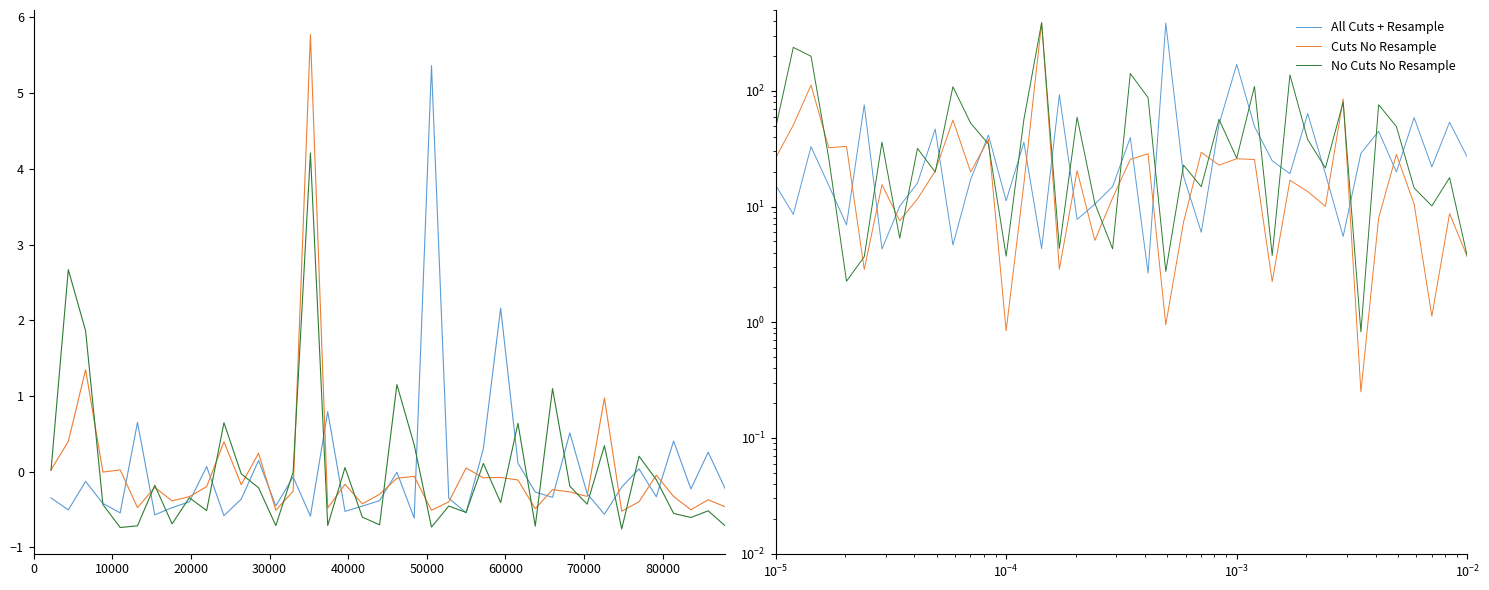

What is the highest value of the Cuts No Resample series?

388.8